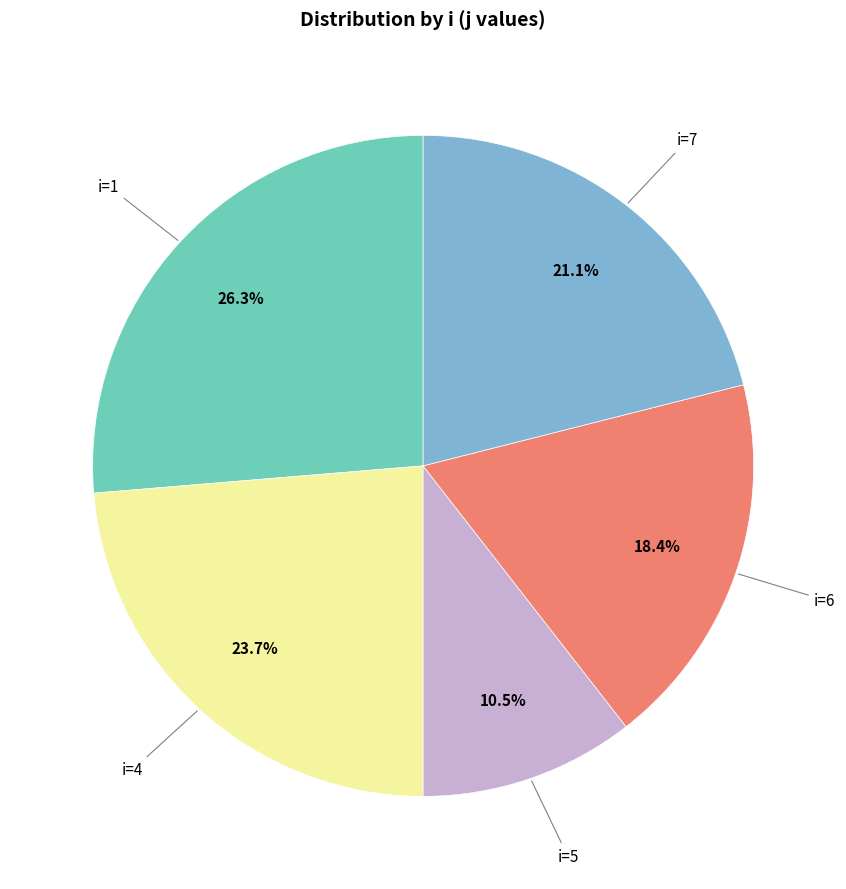

How many segments does this pie chart have?

5